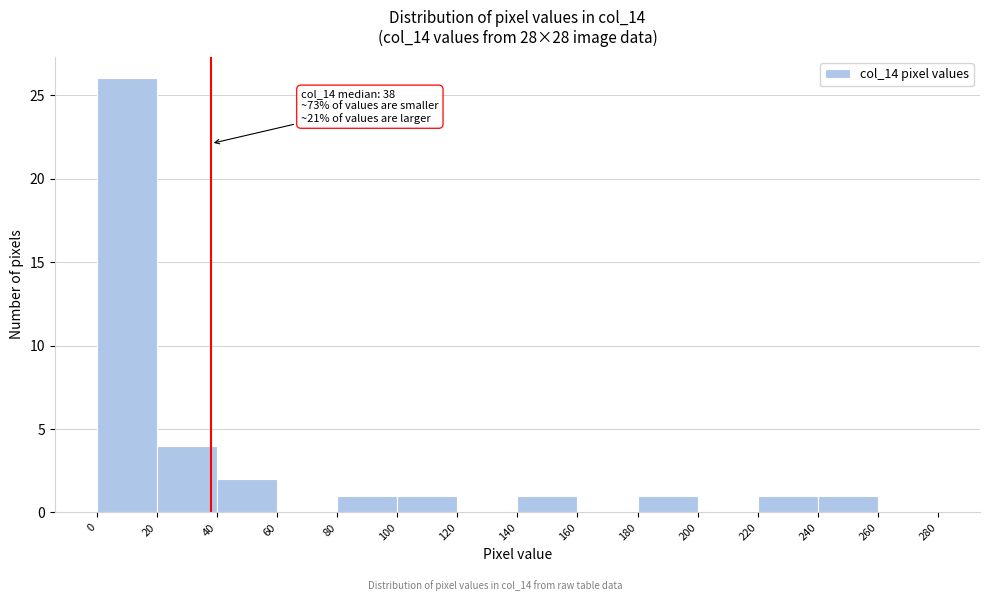

Over which range of the x-axis is the bar tallest?

0 to 20